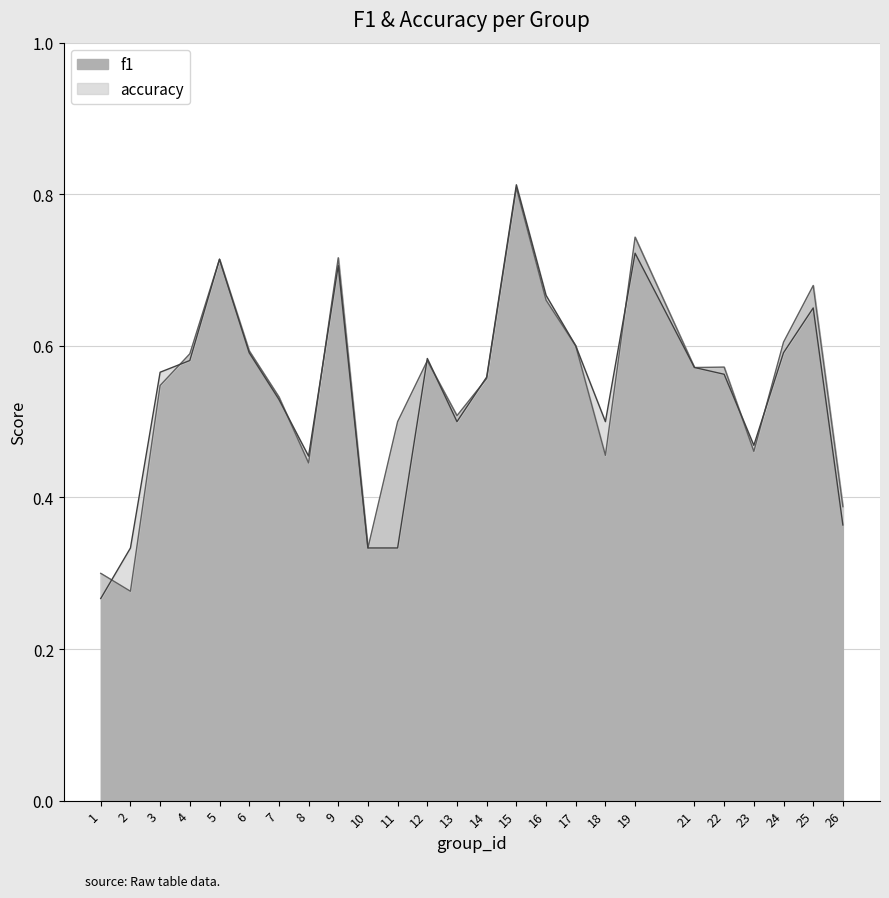

Where is the first local maximum for accuracy?

5